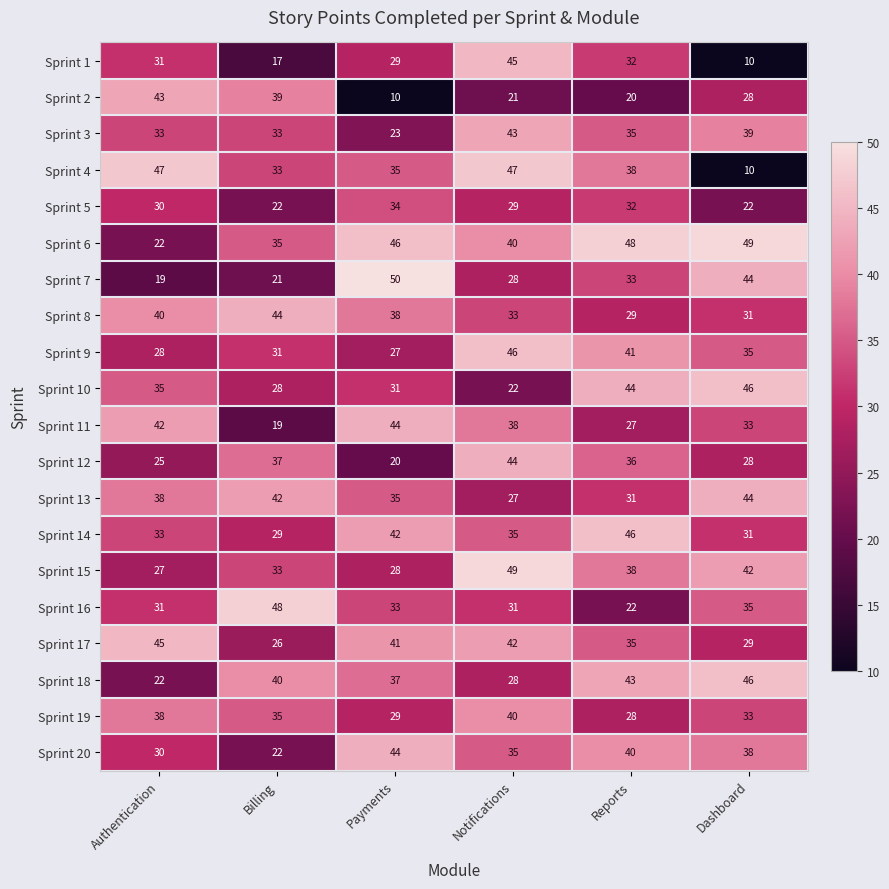

Which series has the largest total across all categories?

Sprint 6